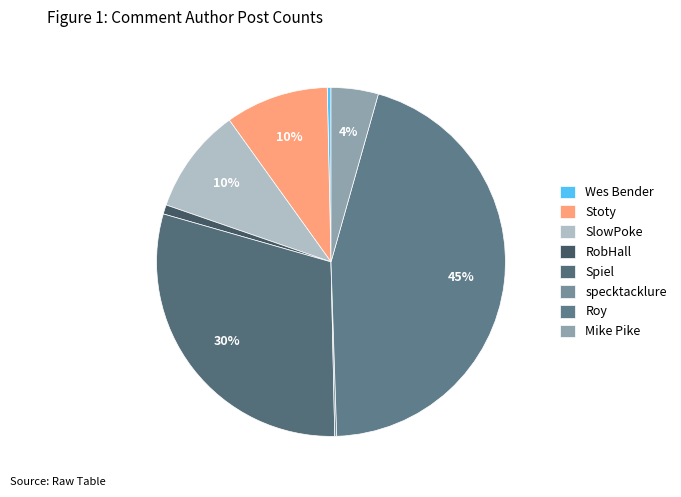

Rank the categories by value from lowest to highest.

specktacklure, Wes Bender, RobHall, Mike Pike, Stoty, SlowPoke, Spiel, Roy